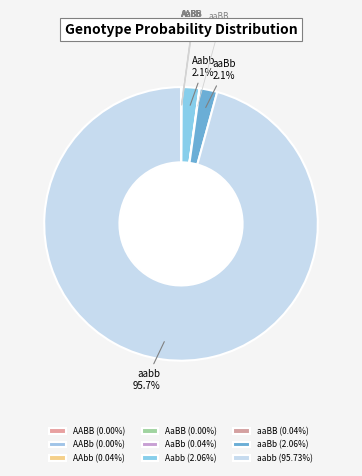

Which category accounts for the majority?

aabb